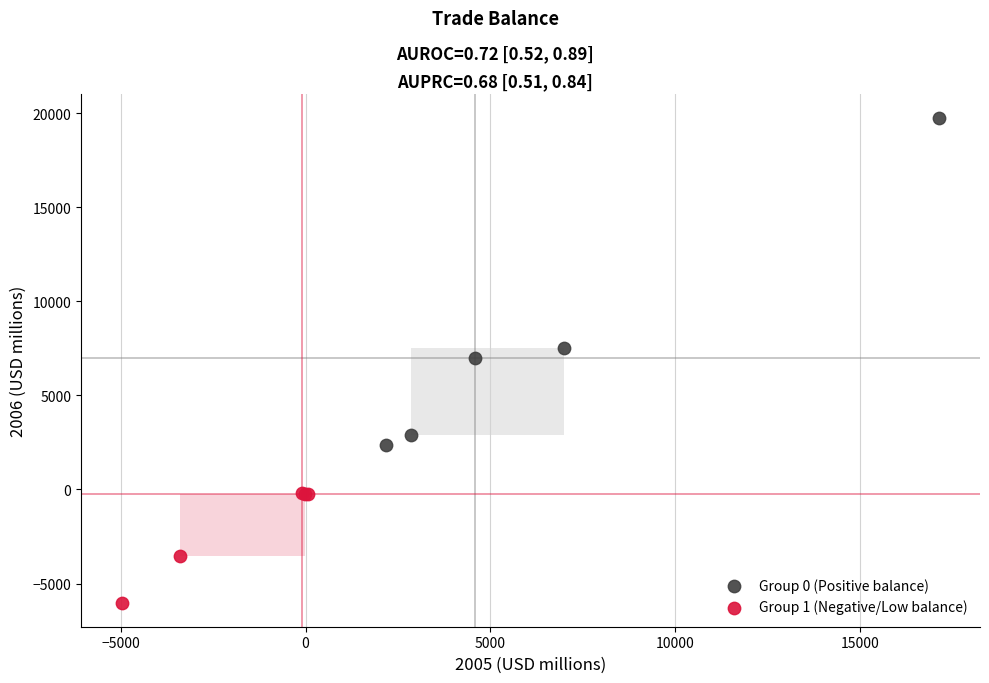

Which series has the largest Y range (max minus min)?

Group 0 (Positive balance)